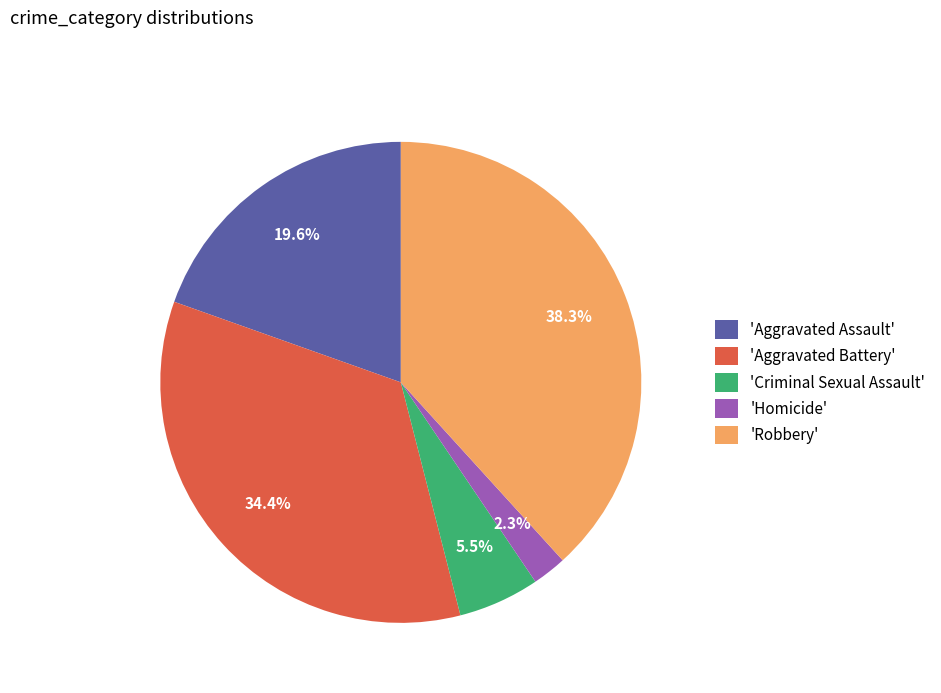

What is the total percentage of 'Aggravated Assault' and 'Robbery'?

57.8%